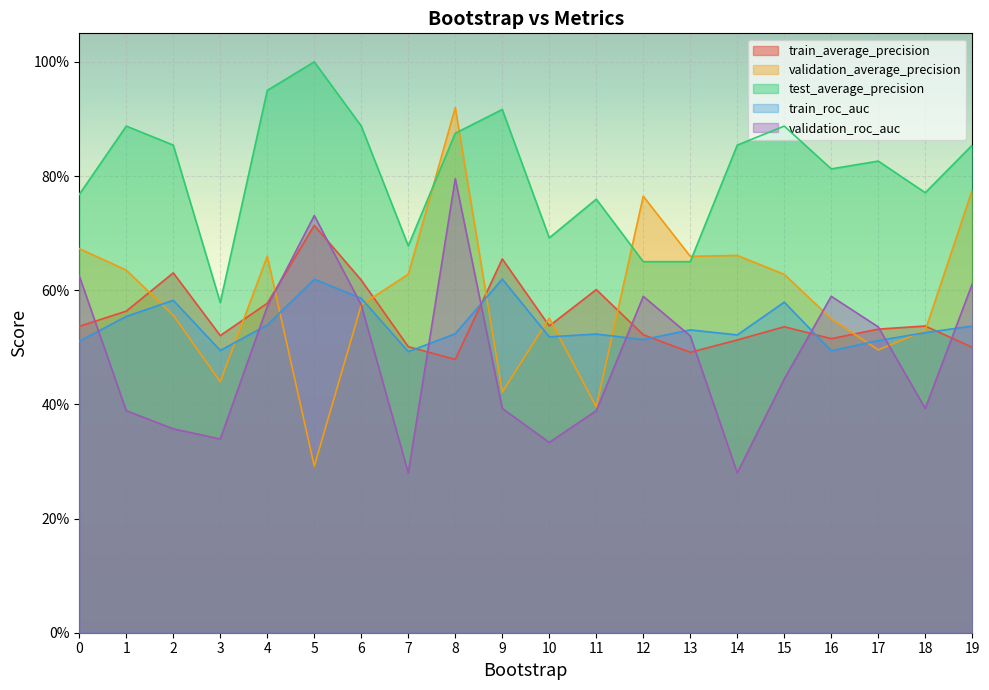

True or false: train_roc_auc has a value of 0.2 at 11.

False